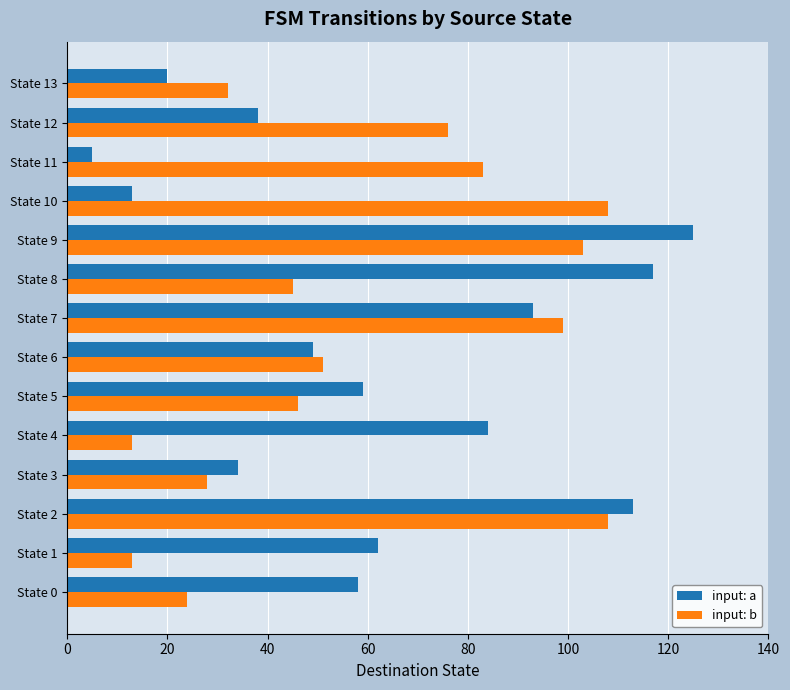

What is the minimum value shown in the chart?

5